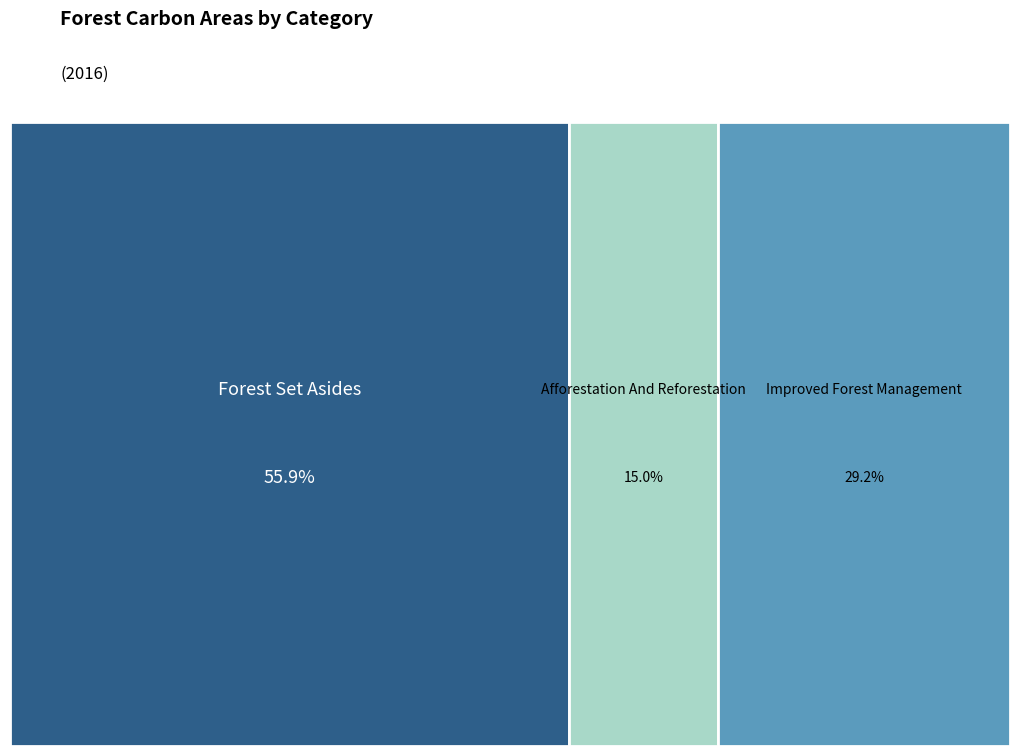

To the nearest percent, what percentage of the pie is afforestation and reforestation?

15%